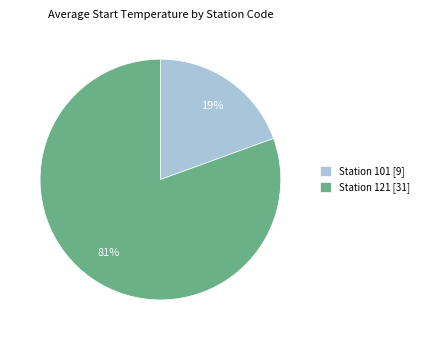

To the nearest percent, what is the average slice percentage?

50%